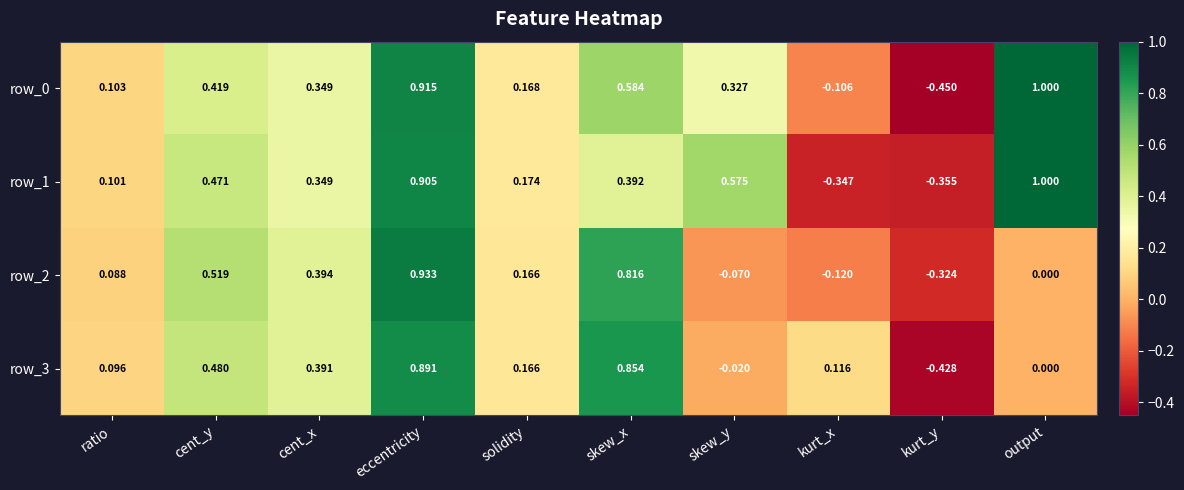

How many values in row_0 are above zero?

8